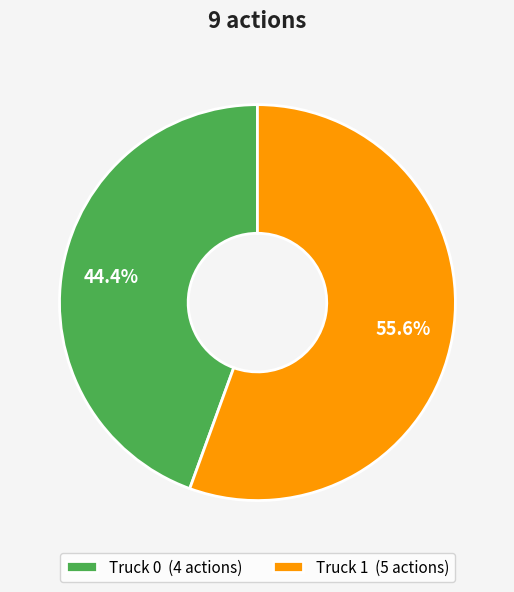

To the nearest percent, what percentage of the pie is Truck 0?

44%